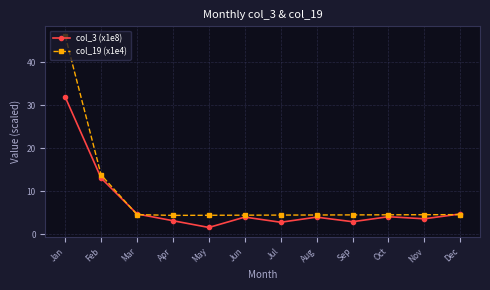

Which series has the largest range (max minus min)?

col_19 (x1e4)